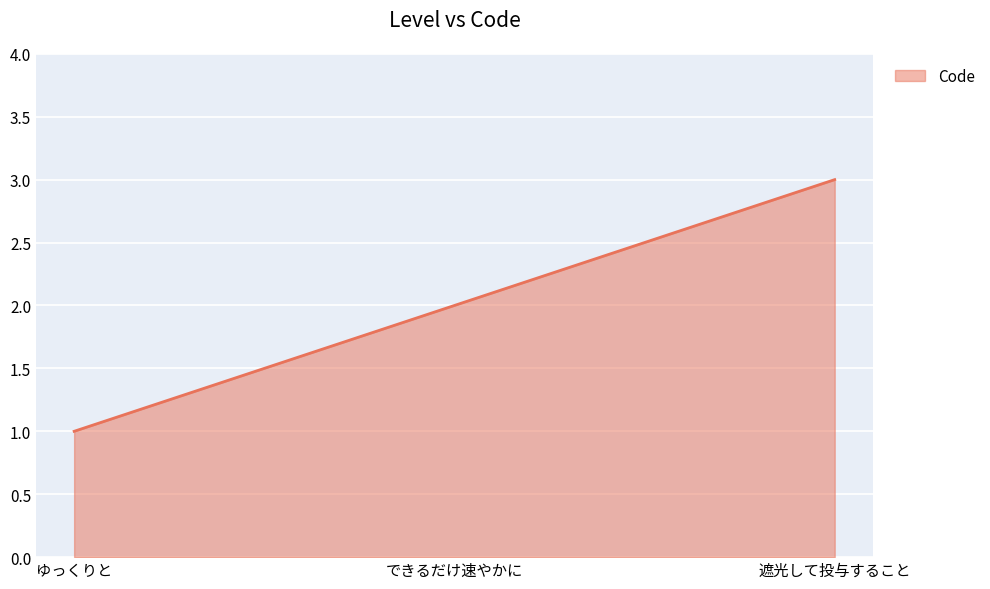

What position from the left is ゆっくりと?

1